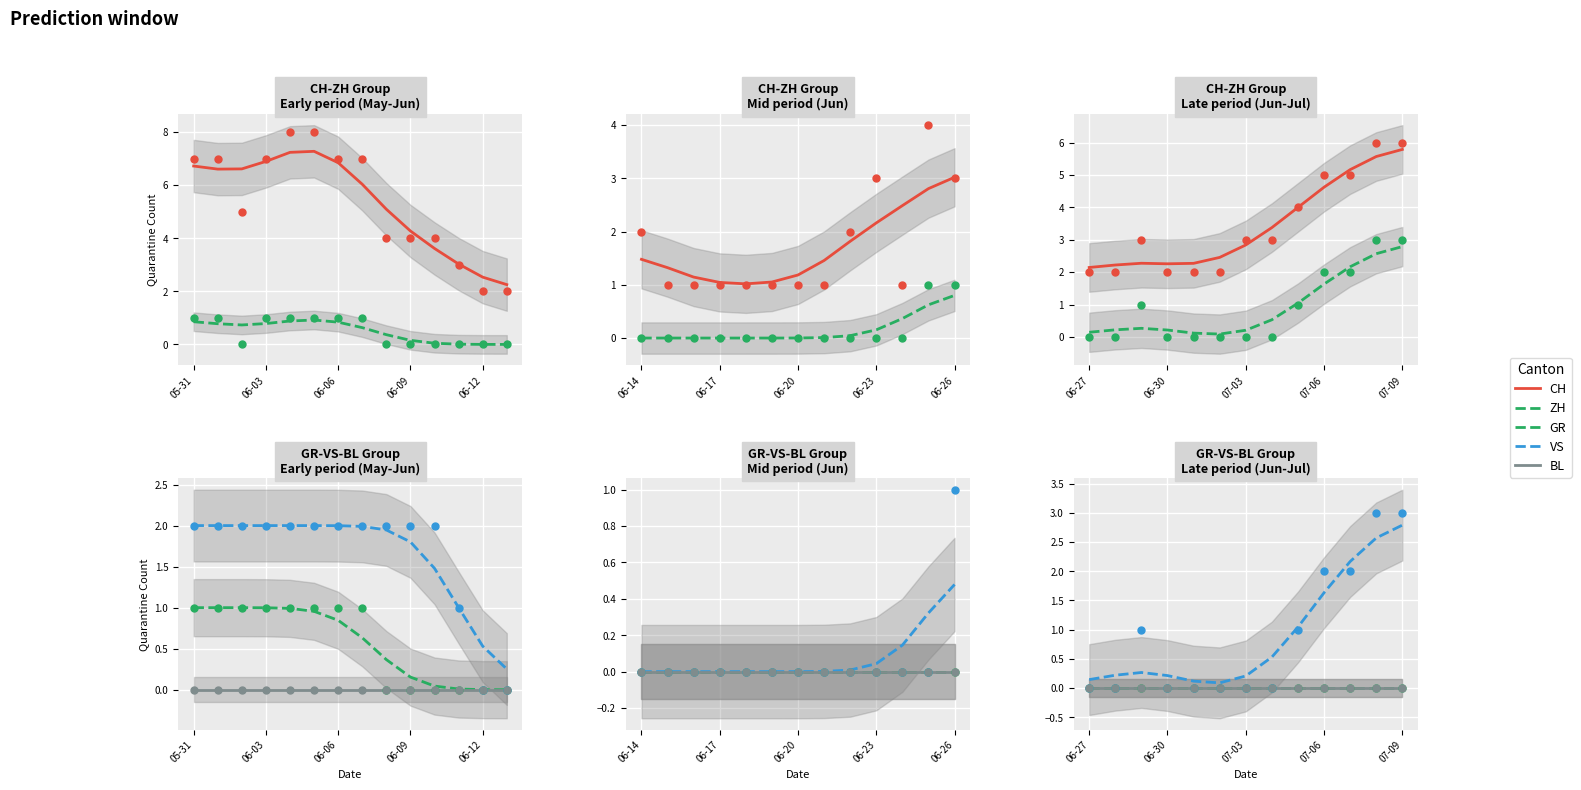

Is the value of BL at 06-03 greater than the value of VS at 7?

No